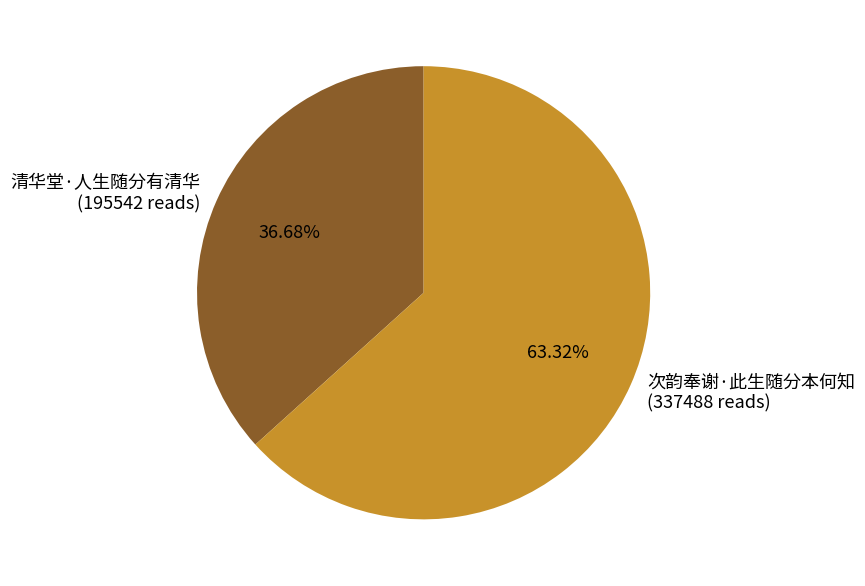

Count the number of slices in the pie.

2